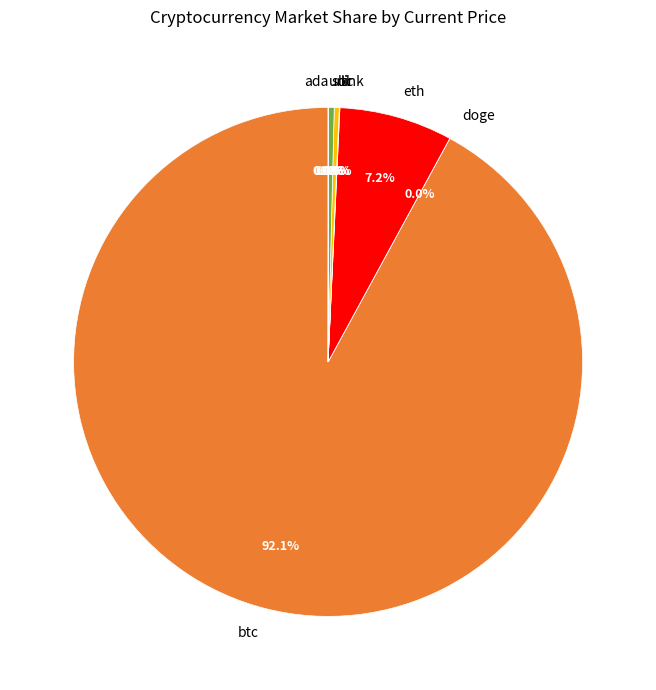

What percentage do btc and eth together represent?

99.3%